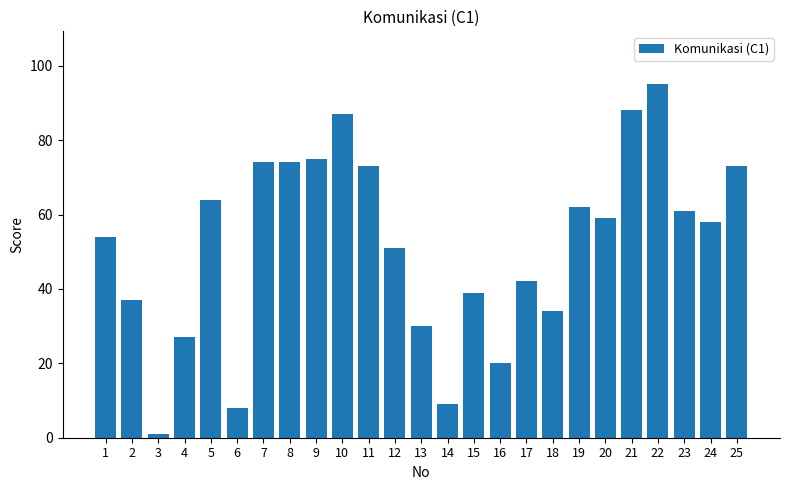

Which label corresponds to the largest value in the chart?

22